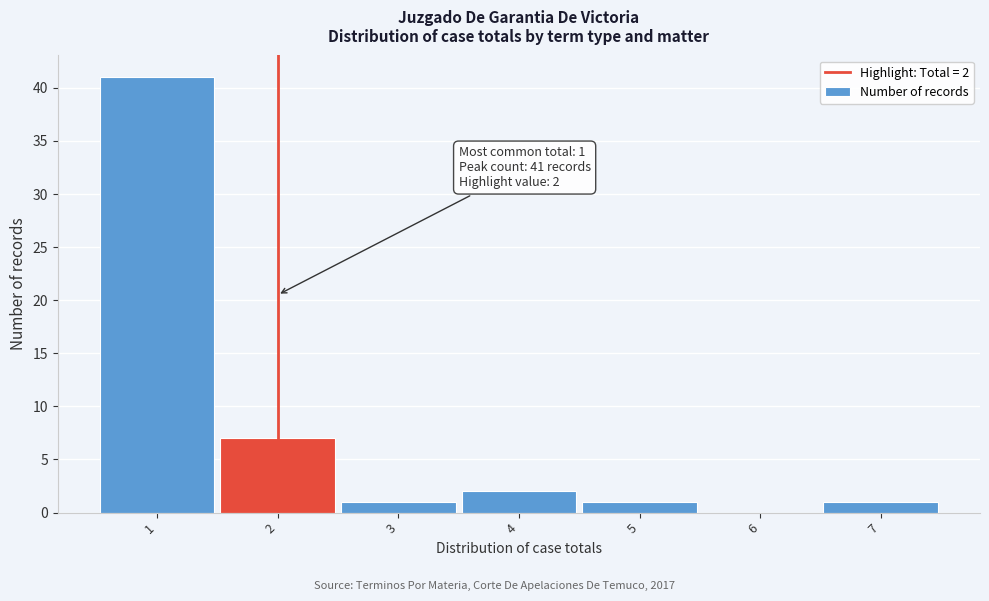

Over which range of the x-axis is the bar tallest?

0.5 to 1.5